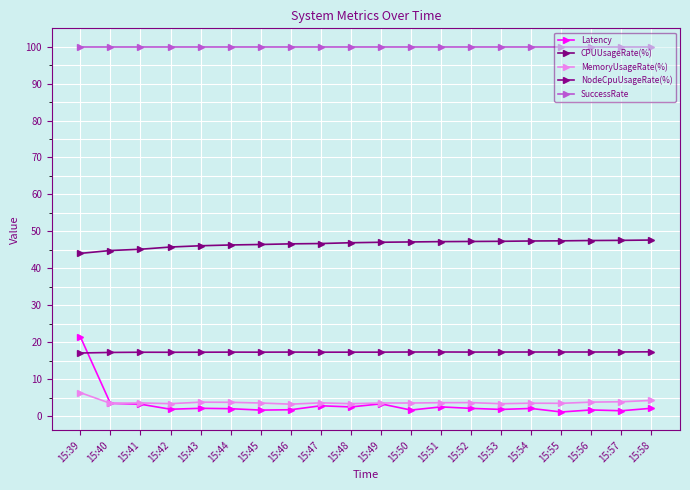

True or false: CPUUsageRate(%) and NodeCpuUsageRate(%) intersect in this chart.

False